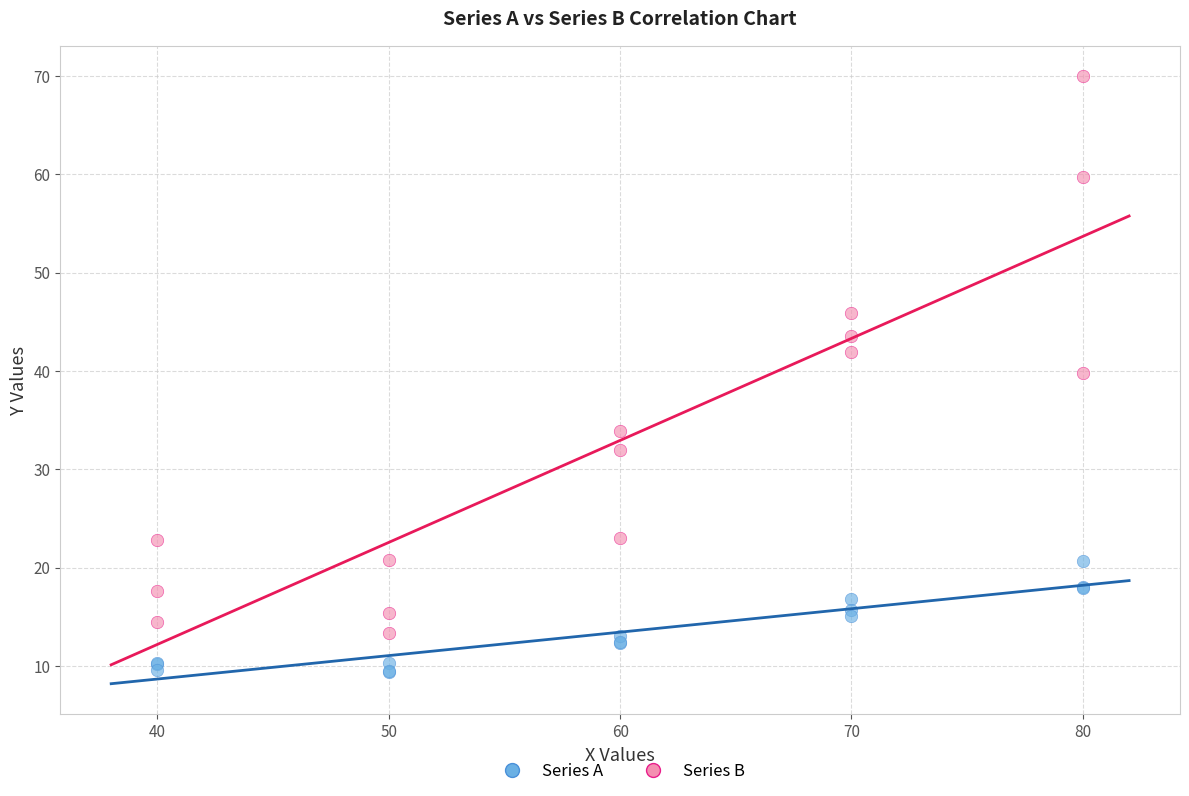

Which series contains the highest Y value?

Series B